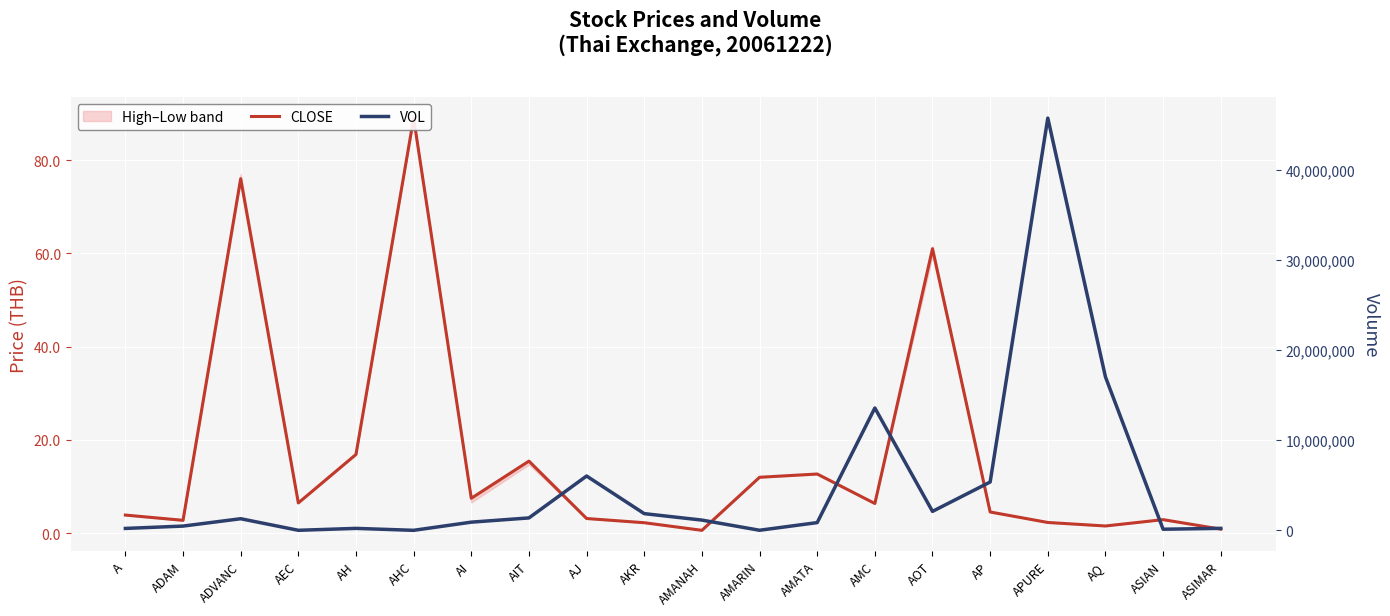

What is the sum of all CLOSE values?

328.4